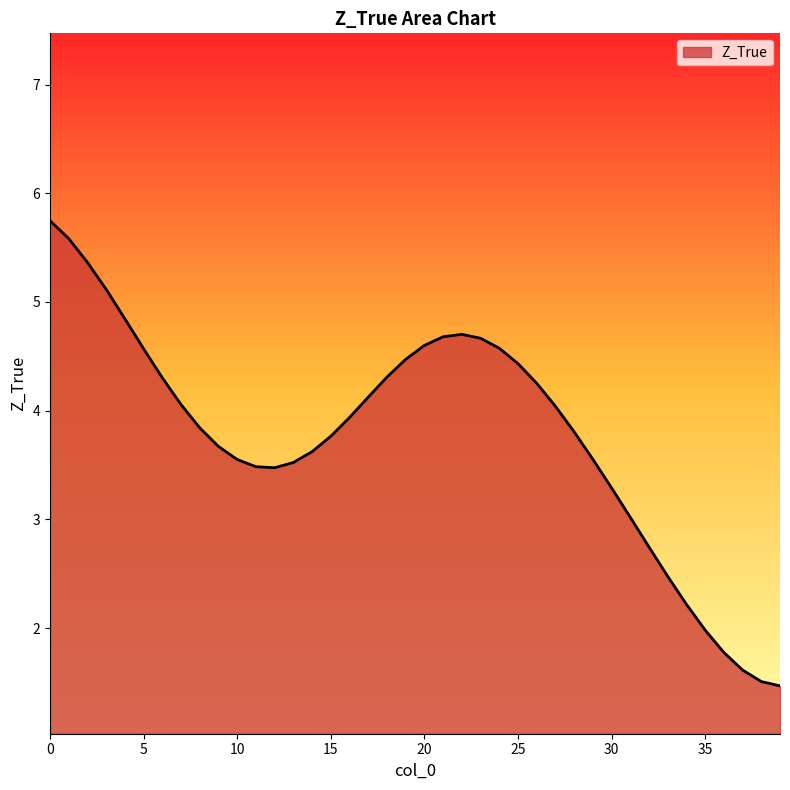

What is the minimum value shown in the chart?

1.5